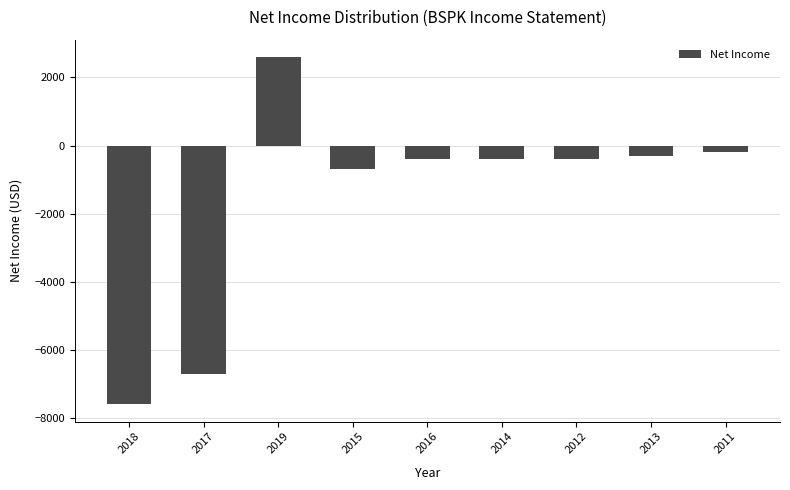

Reading left to right, transcribe all the data shown in this chart.

-7600	-6700	2600	-700	-400	-400	-400	-300	-200